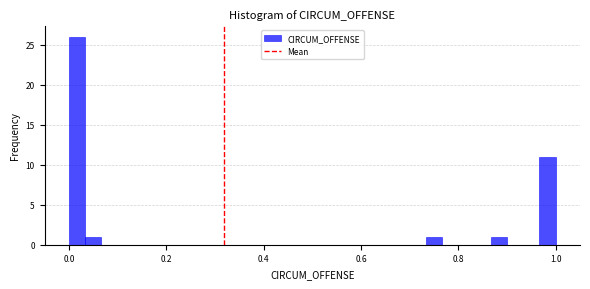

Around what value on the x-axis is the tallest bar? Give the approximate position of its centre, as read against the axis.

0.02